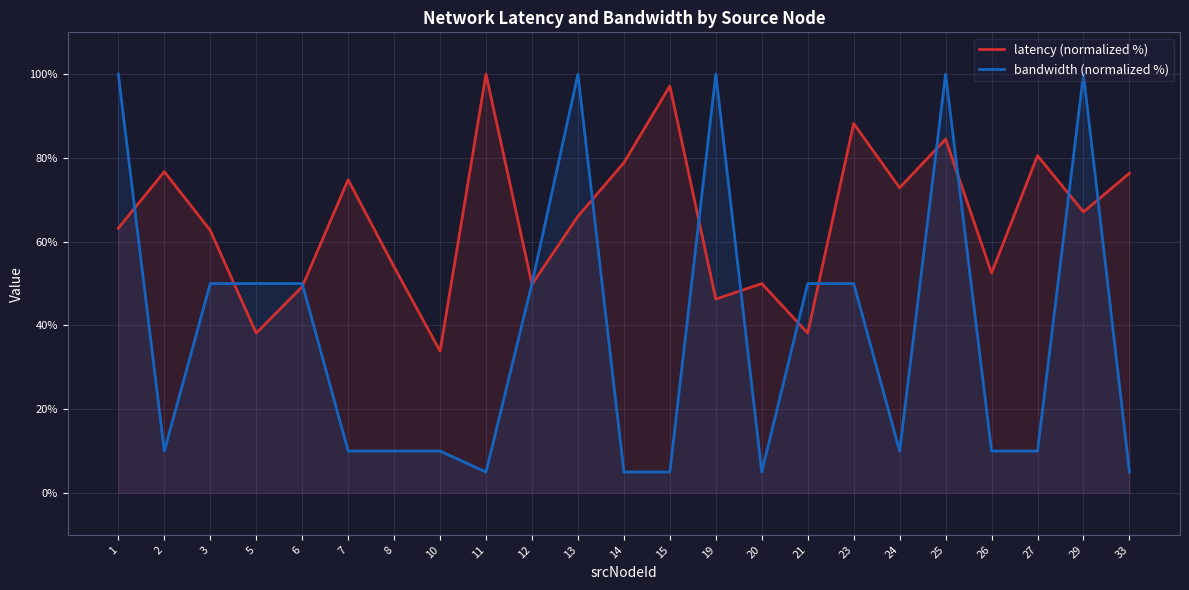

How many data points in latency (normalized %) are above 66?

12